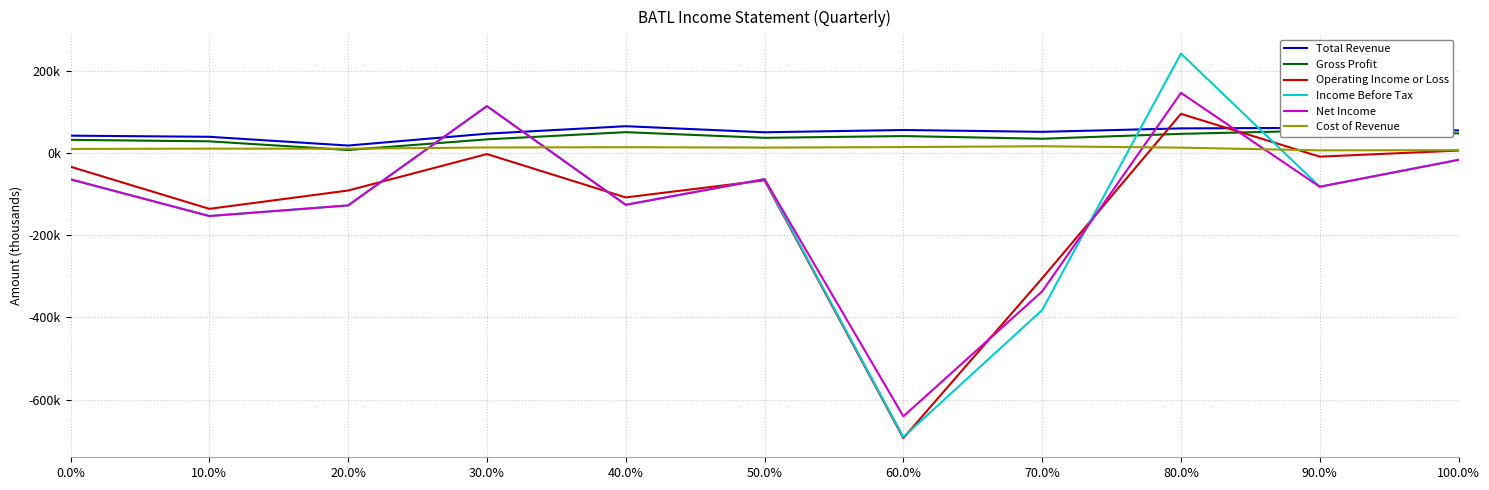

What position from the right is 90.0%?

2